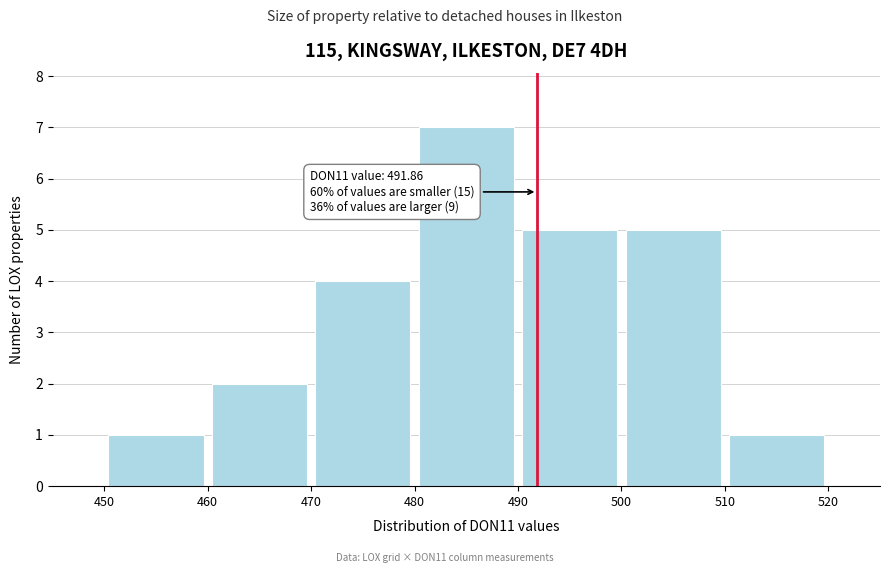

Over which range of the x-axis is the bar tallest?

480 to 490